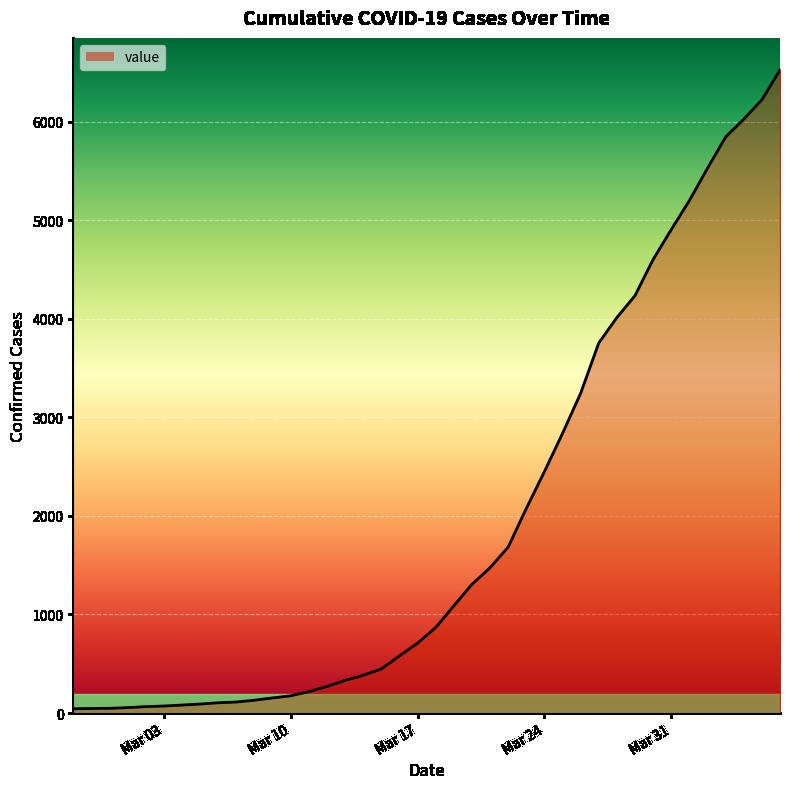

Count the number of categories in the chart.

40